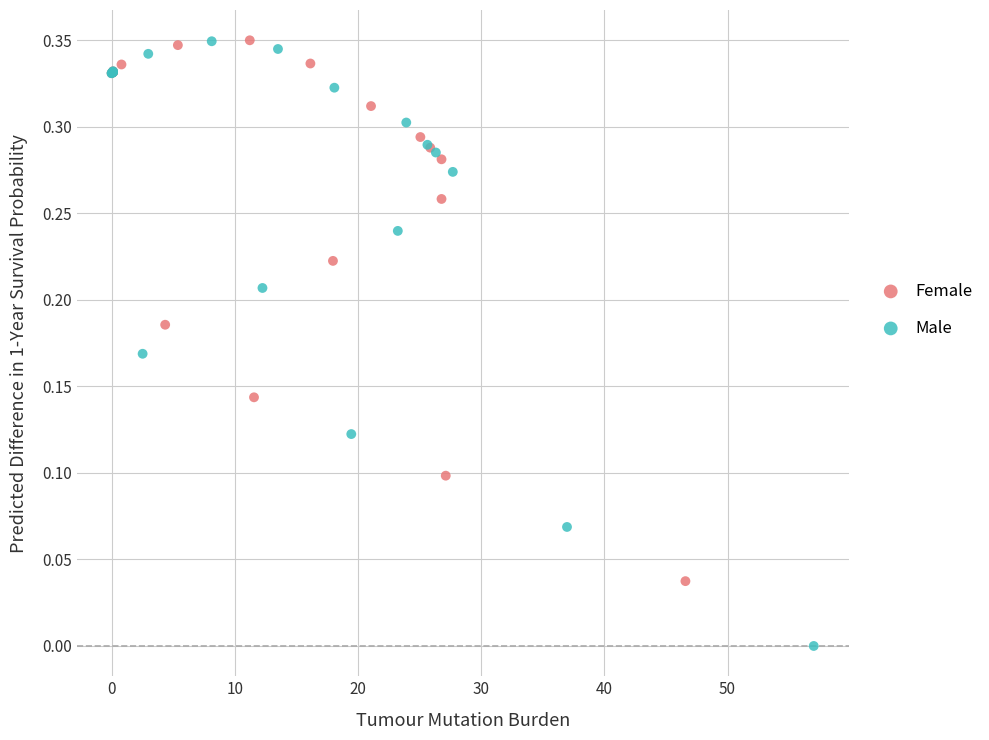

Which series has the widest spread of Y values?

Male